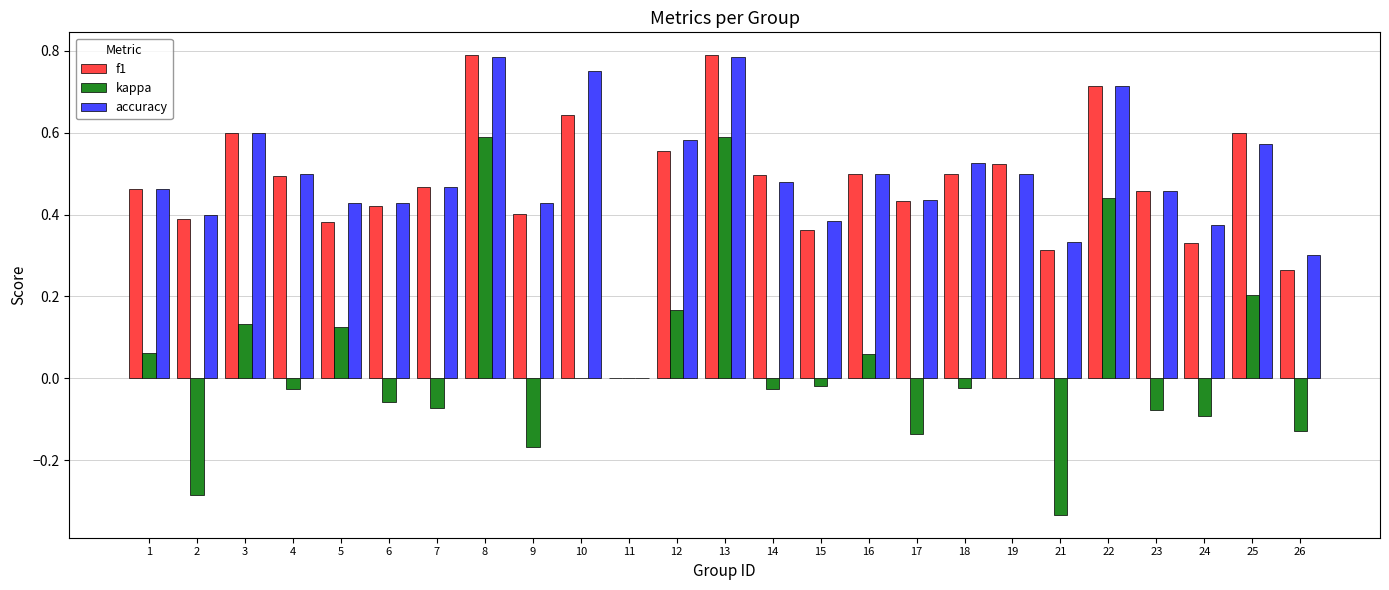

Is the value of accuracy at 9 greater than the value of f1 at 15?

Yes